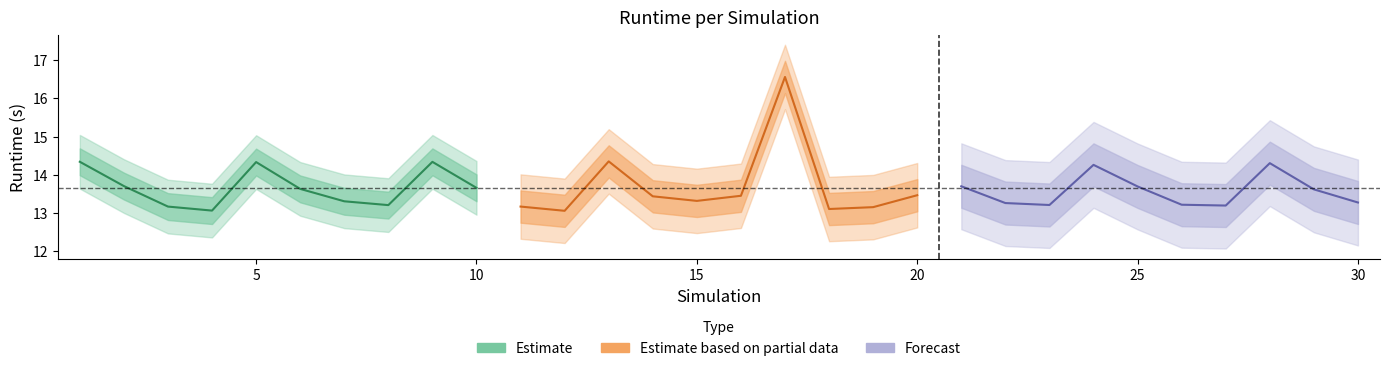

Rank the categories by runtime_train value from lowest to highest.

12, 4, 18, 19, 3, 11, 27, 8, 23, 26, 22, 30, 7, 15, 14, 16, 20, 29, 6, 10, 25, 21, 2, 24, 28, 5, 9, 1, 13, 17